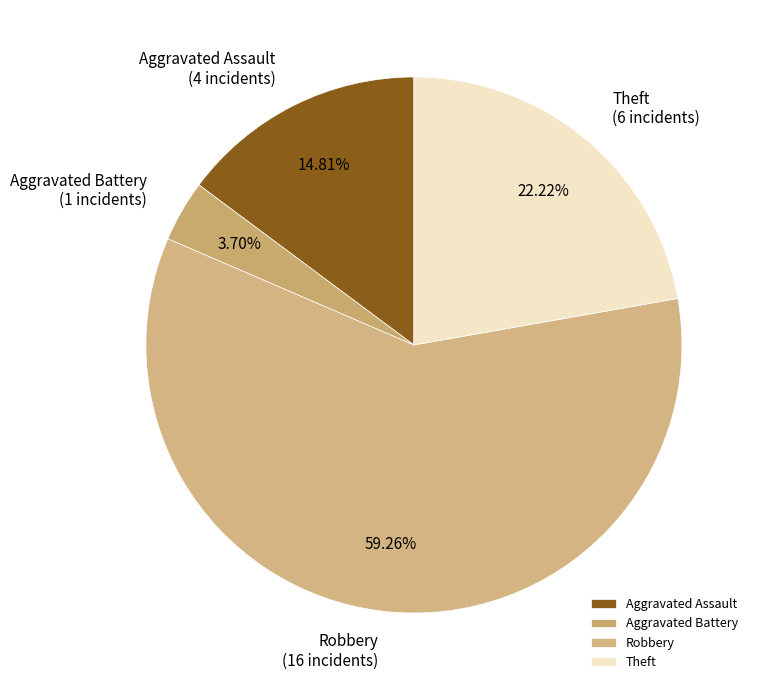

To the nearest percent, what is the average slice percentage?

25%